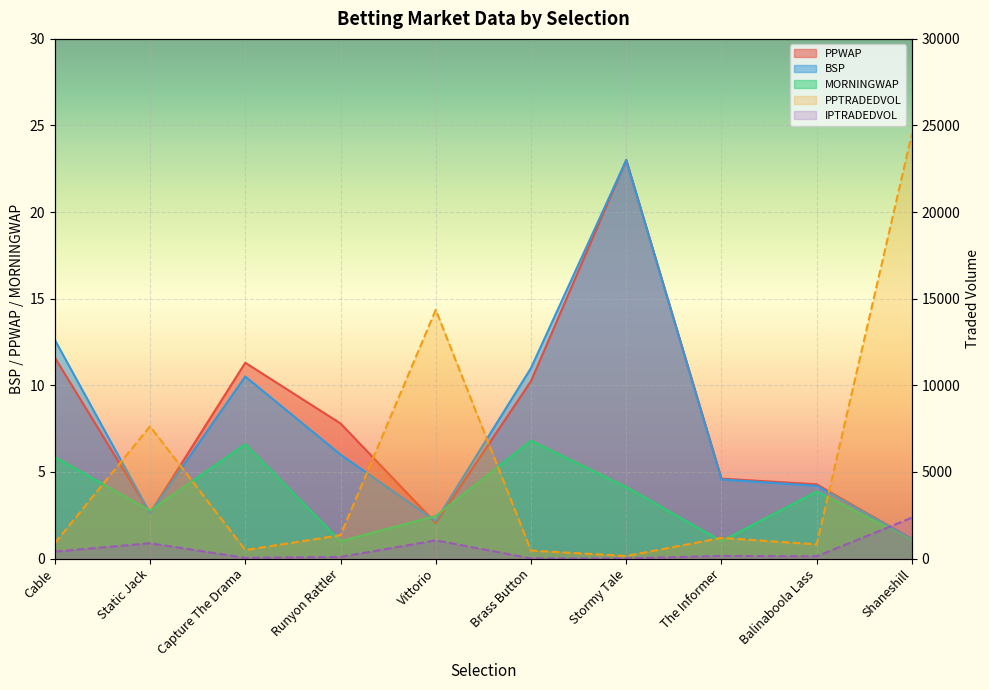

Rank the categories by MORNINGWAP value from highest to lowest.

Brass Button, Capture The Drama, Cable, Stormy Tale, Balinaboola Lass, Static Jack, Vittorio, Shaneshill, Runyon Rattler, The Informer